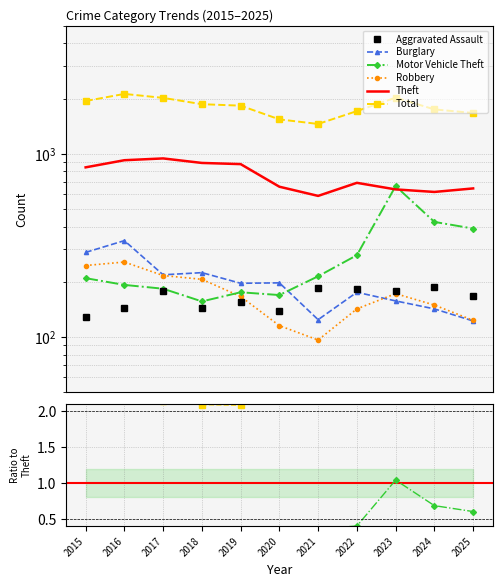

How many lines are shown in the chart?

6